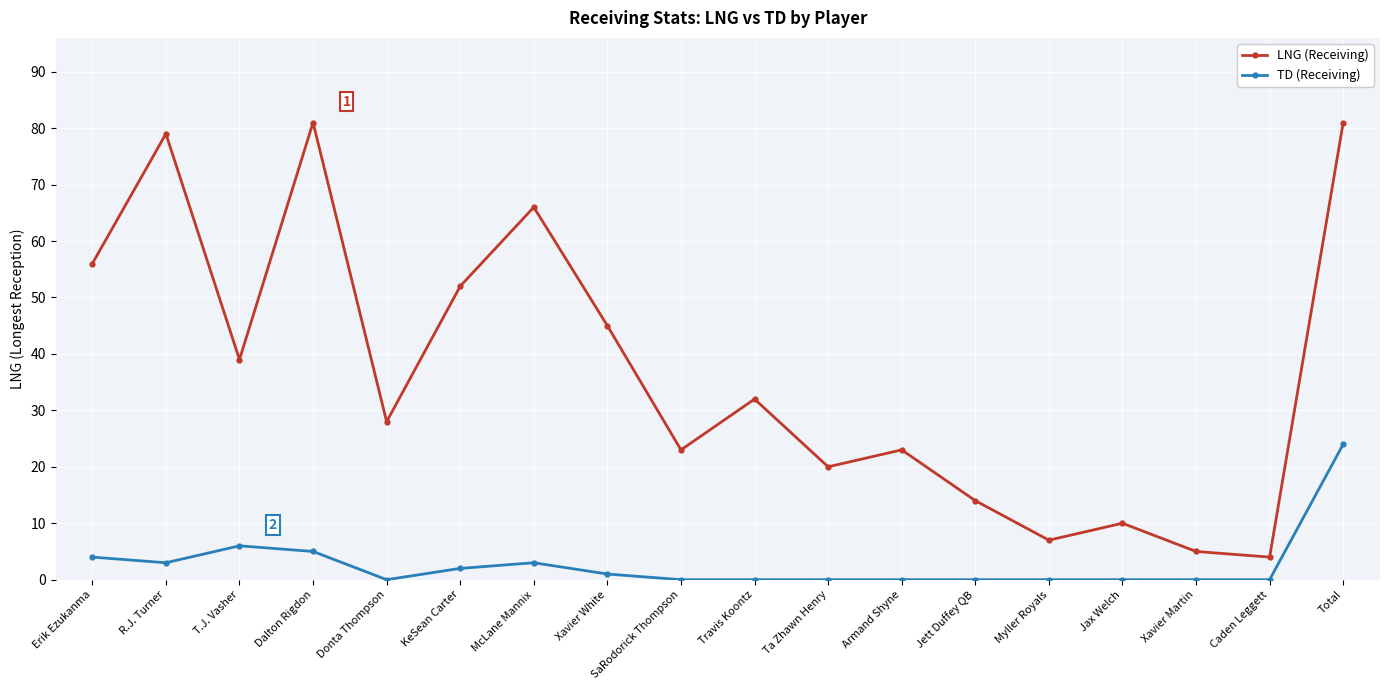

List the series in order of their peak value, highest first.

LNG (Receiving), TD (Receiving)